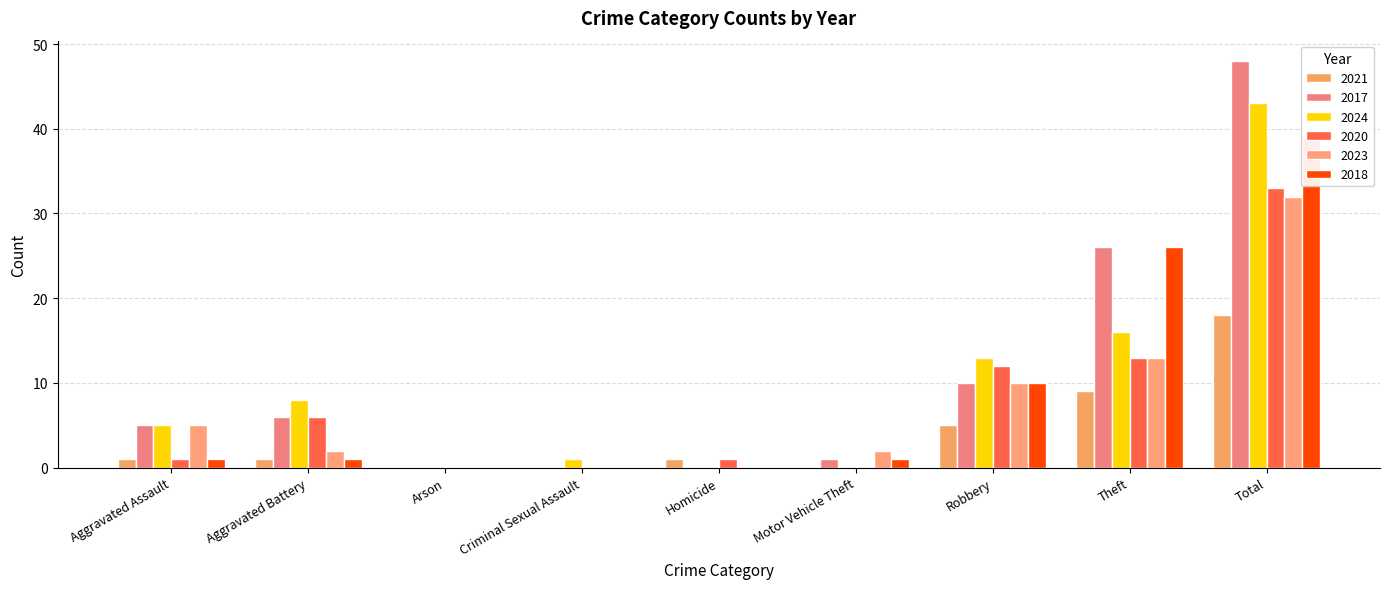

Reading right to left, extract all data points from this chart.

2021: Total=18	Theft=9	Robbery=5	Motor Vehicle Theft=0	Homicide=1	Criminal Sexual Assault=0	Arson=0	Aggravated Battery=1	Aggravated Assault=1
2017: Total=48	Theft=26	Robbery=10	Motor Vehicle Theft=1	Homicide=0	Criminal Sexual Assault=0	Arson=0	Aggravated Battery=6	Aggravated Assault=5
2024: Total=43	Theft=16	Robbery=13	Motor Vehicle Theft=0	Homicide=0	Criminal Sexual Assault=1	Arson=0	Aggravated Battery=8	Aggravated Assault=5
2020: Total=33	Theft=13	Robbery=12	Motor Vehicle Theft=0	Homicide=1	Criminal Sexual Assault=0	Arson=0	Aggravated Battery=6	Aggravated Assault=1
2023: Total=32	Theft=13	Robbery=10	Motor Vehicle Theft=2	Homicide=0	Criminal Sexual Assault=0	Arson=0	Aggravated Battery=2	Aggravated Assault=5
2018: Total=39	Theft=26	Robbery=10	Motor Vehicle Theft=1	Homicide=0	Criminal Sexual Assault=0	Arson=0	Aggravated Battery=1	Aggravated Assault=1